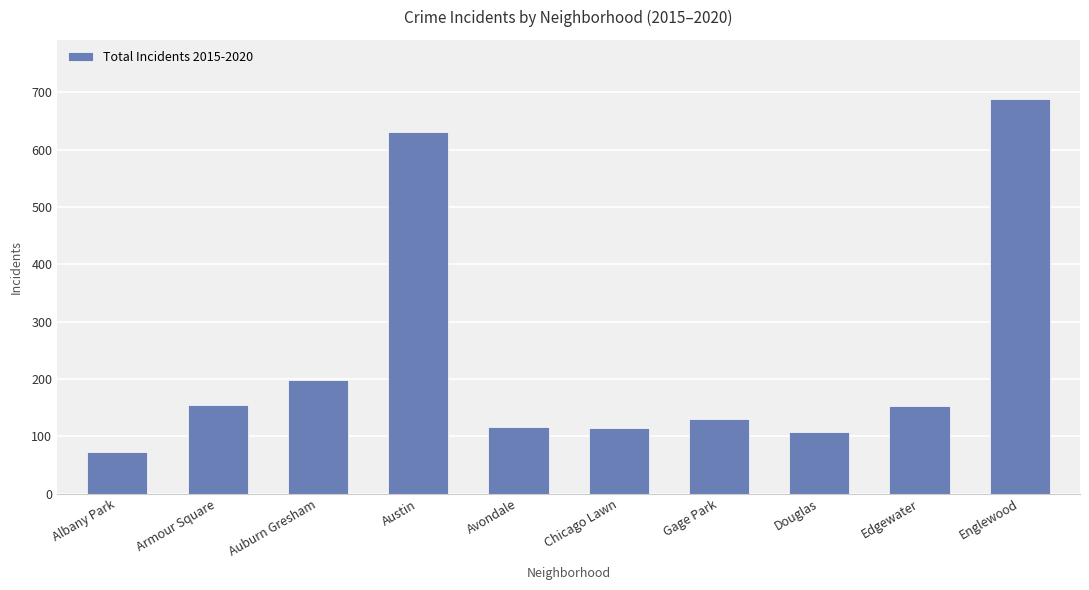

What is the smallest value displayed?

73